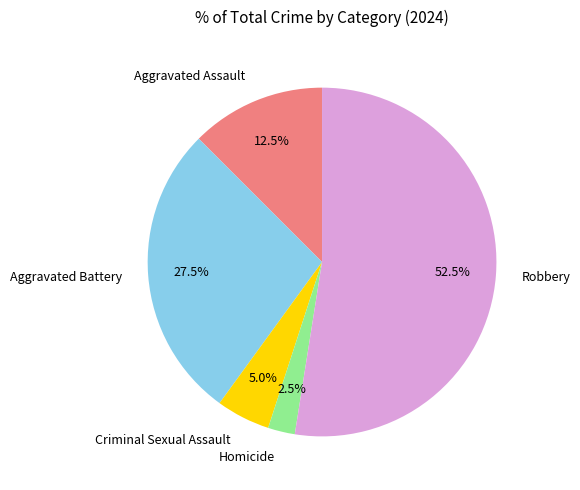

How many segments does this pie chart have?

5